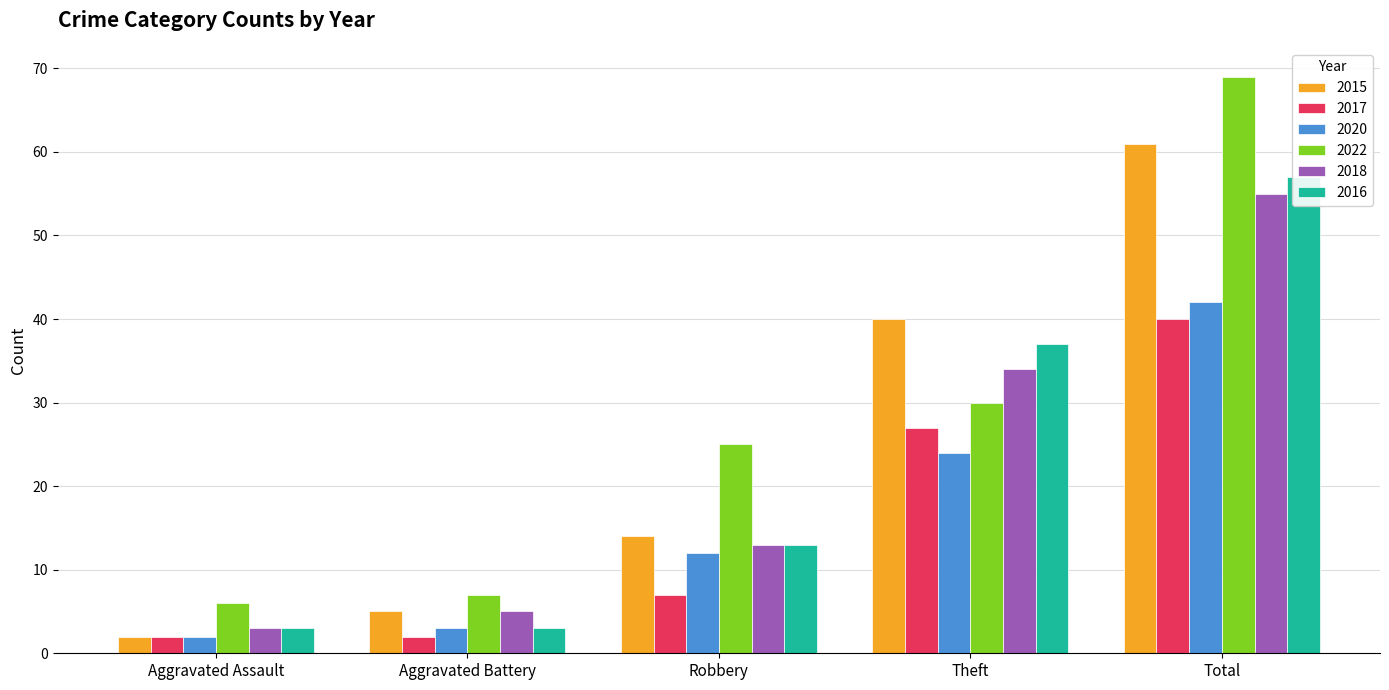

Between Theft and Total, which series saw the biggest shift?

2022